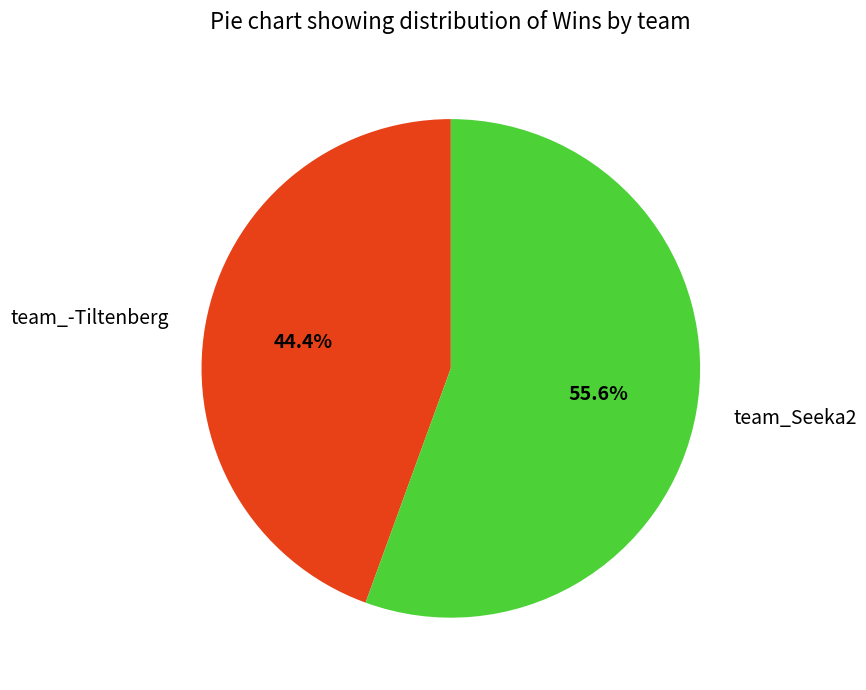

Rank the categories by value from highest to lowest.

team_Seeka2, team_-Tiltenberg